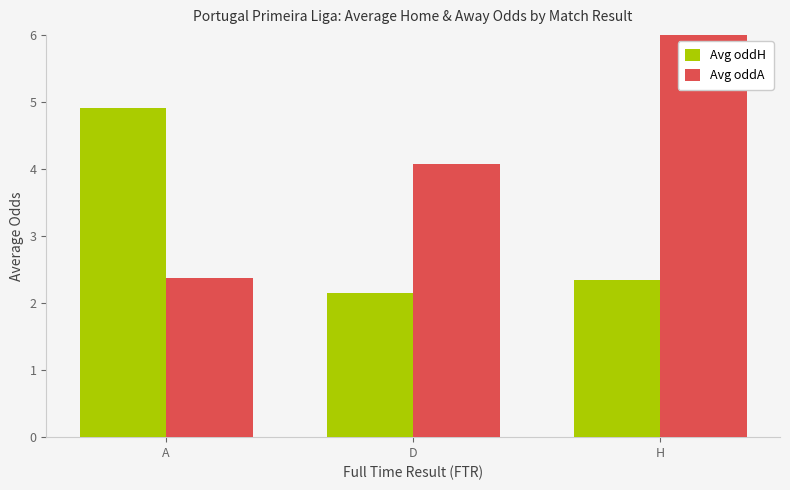

Which has a higher value, D or A?

A